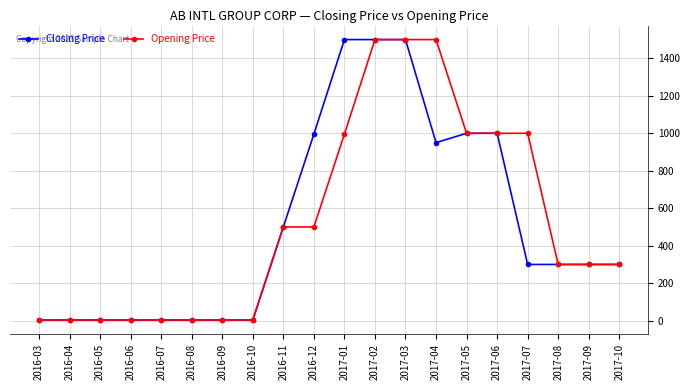

What is the difference between the Opening Price values at 2017-04 and 2017-06?

500.0